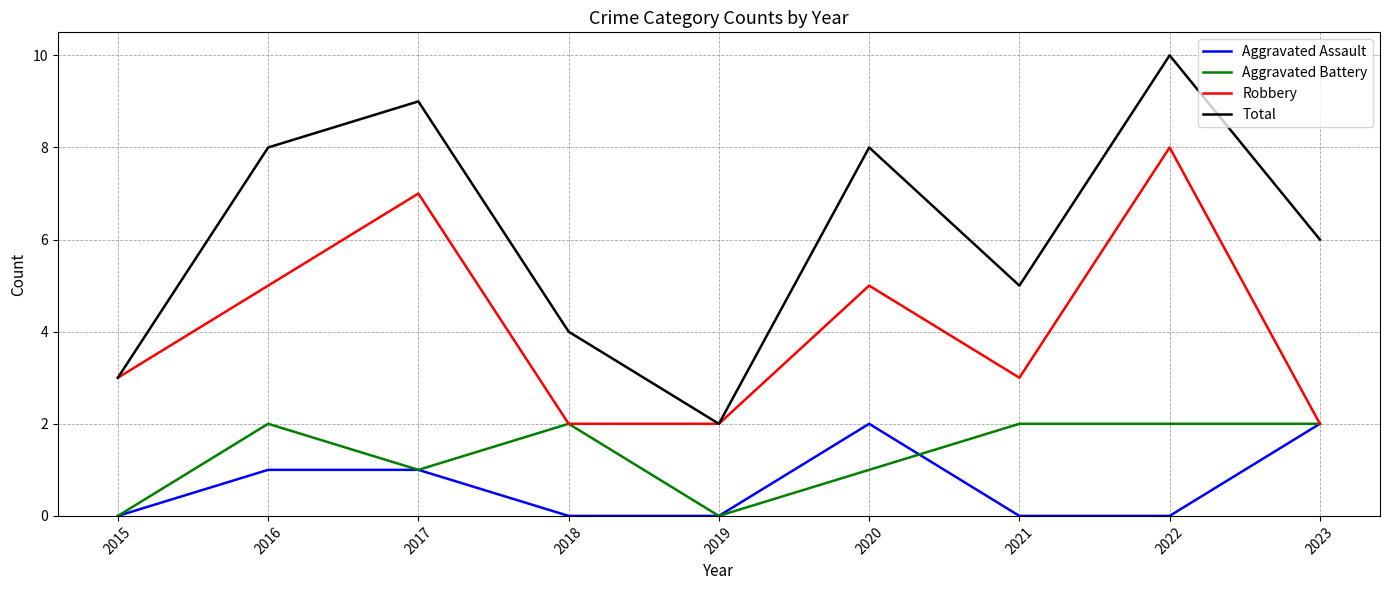

What is the difference between the highest and lowest values at 2023?

4